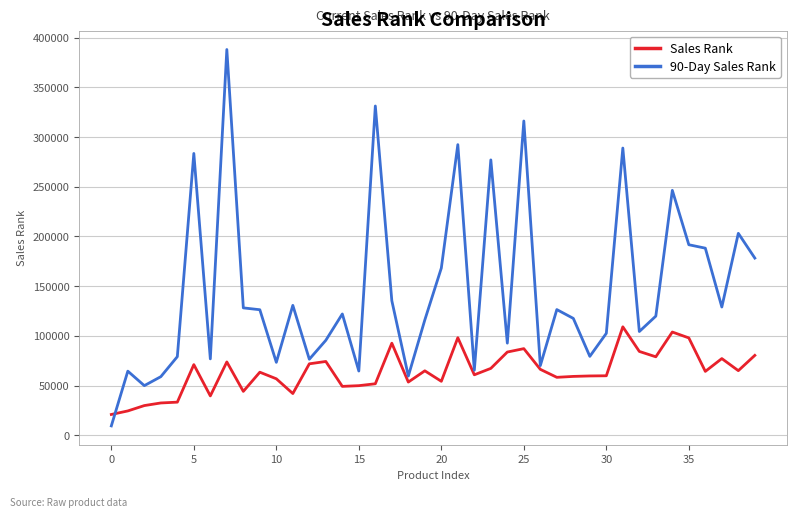

Which series has the widest spread of values?

90-Day Sales Rank